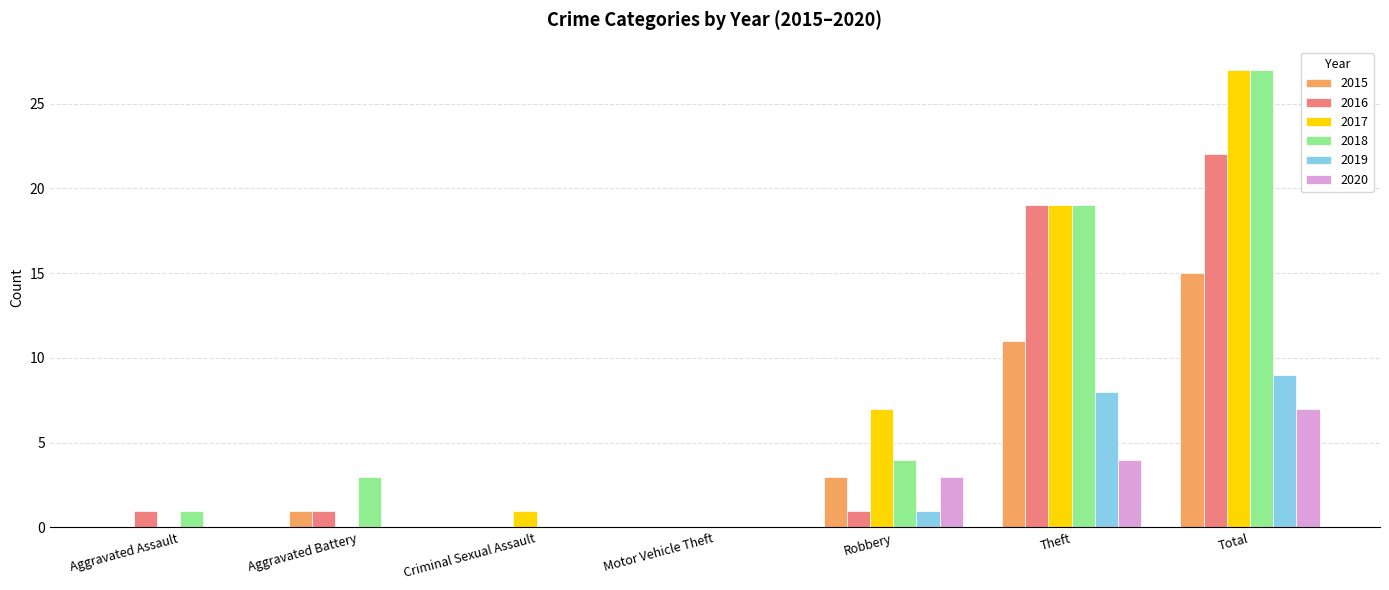

Reading left to right, extract all data points from this chart.

2015: 0	1	0	0	3	11	15
2016: 1	1	0	0	1	19	22
2017: 0	0	1	0	7	19	27
2018: 1	3	0	0	4	19	27
2019: 0	0	0	0	1	8	9
2020: 0	0	0	0	3	4	7